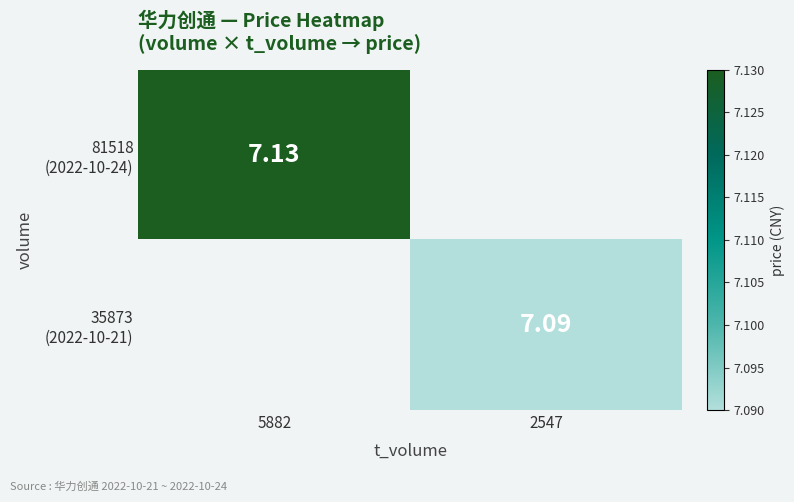

Is the value of 81518 (2022-10-24) at 5882 greater than the value of 35873 (2022-10-21) at 5882?

No